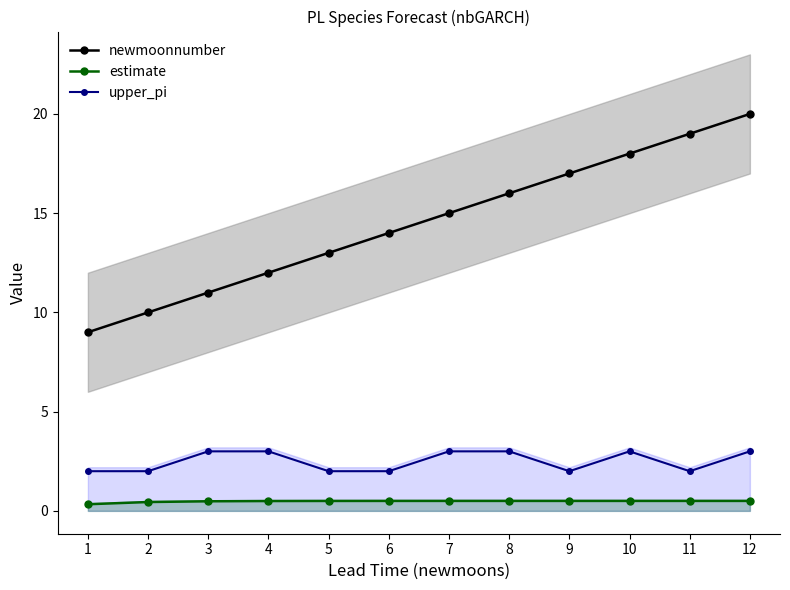

At which category is the sum across all series the highest?

12